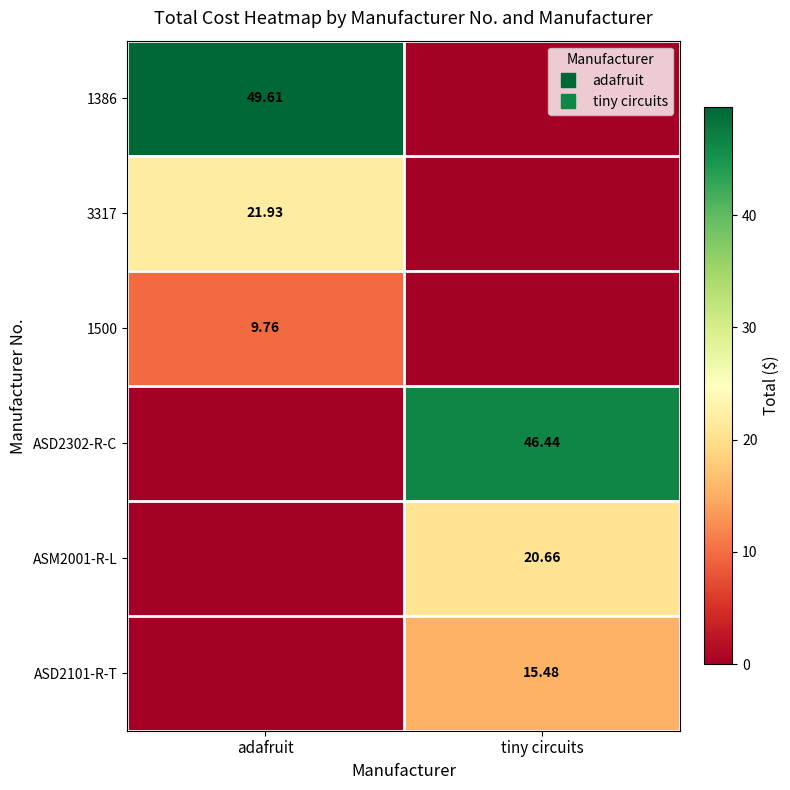

At which category is the sum across all series the highest?

tiny circuits